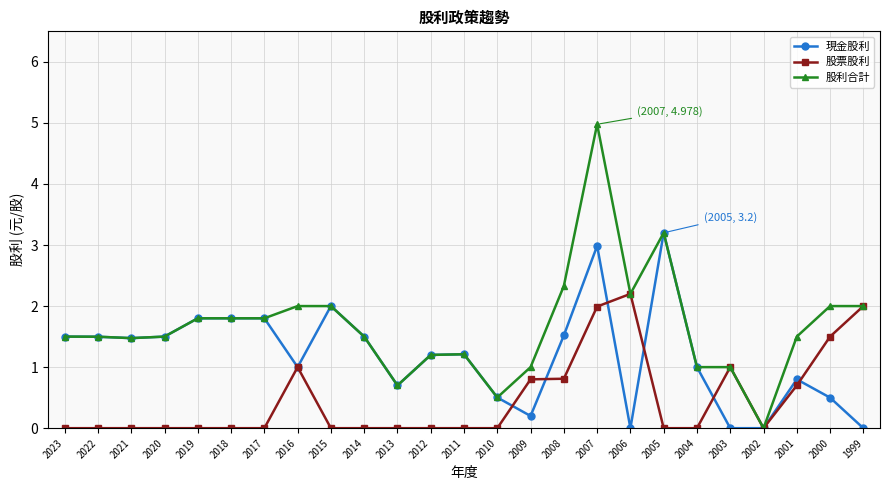

List the series in order of their overall mean, lowest first.

股票股利, 現金股利, 股利合計